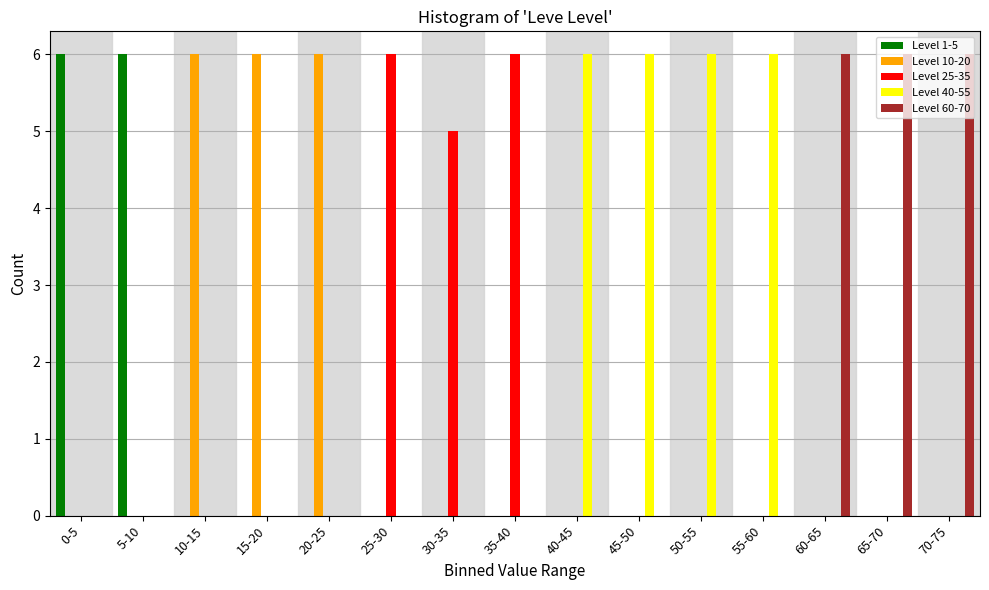

The value of Level 1-5 at 35-40 is 0. True or false?

True